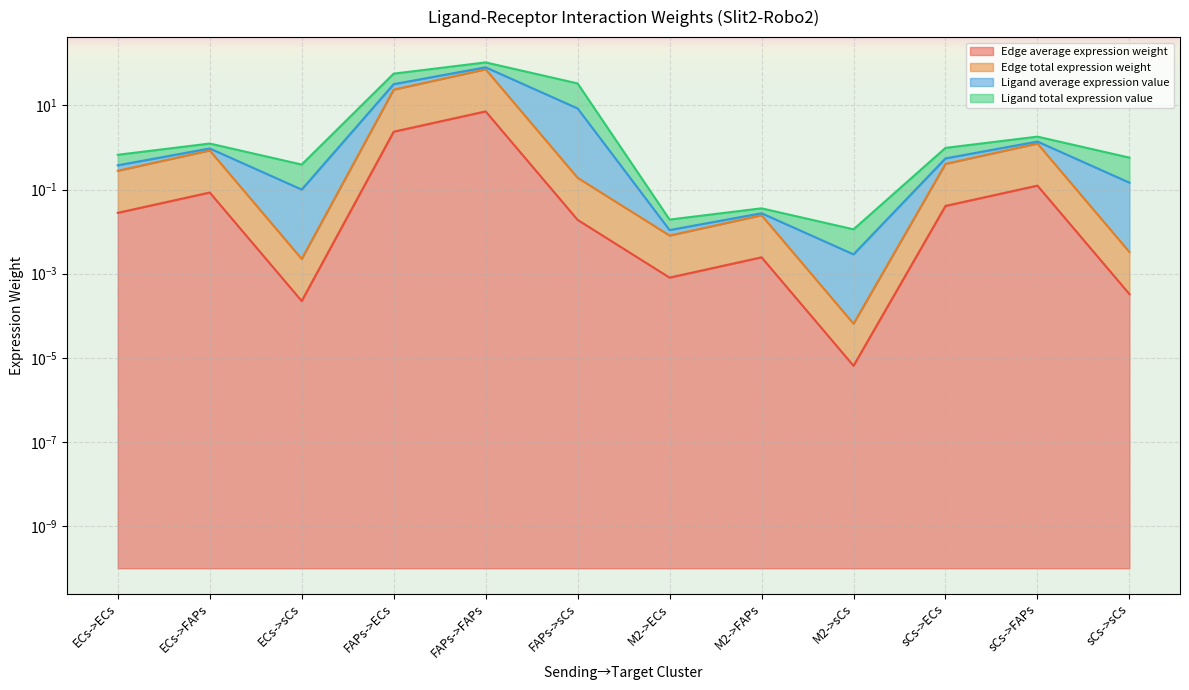

Which category has the lowest value in the Edge average expression weight series?

M2->sCs